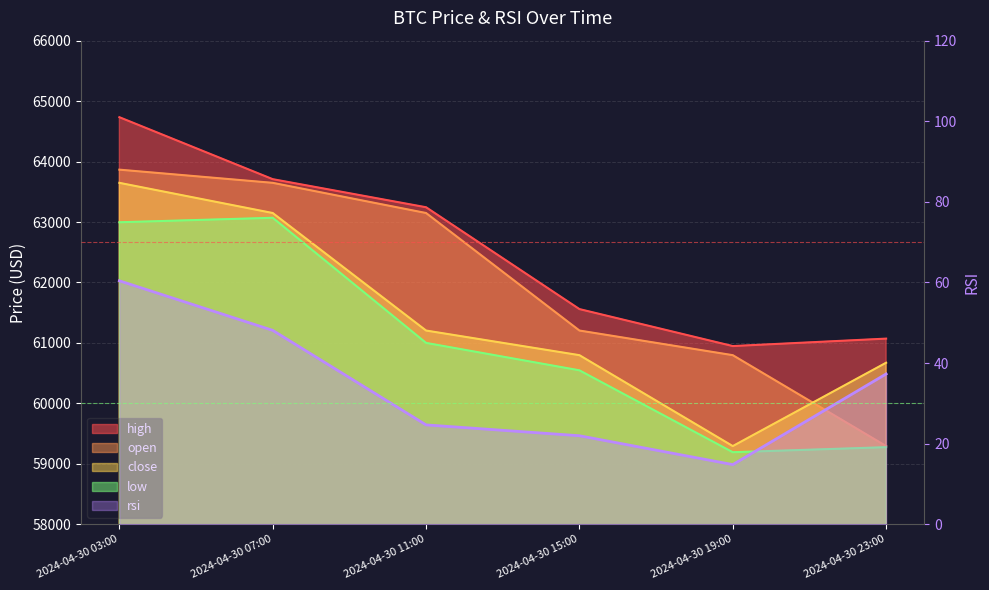

What is the sum of all low values?

366078.0